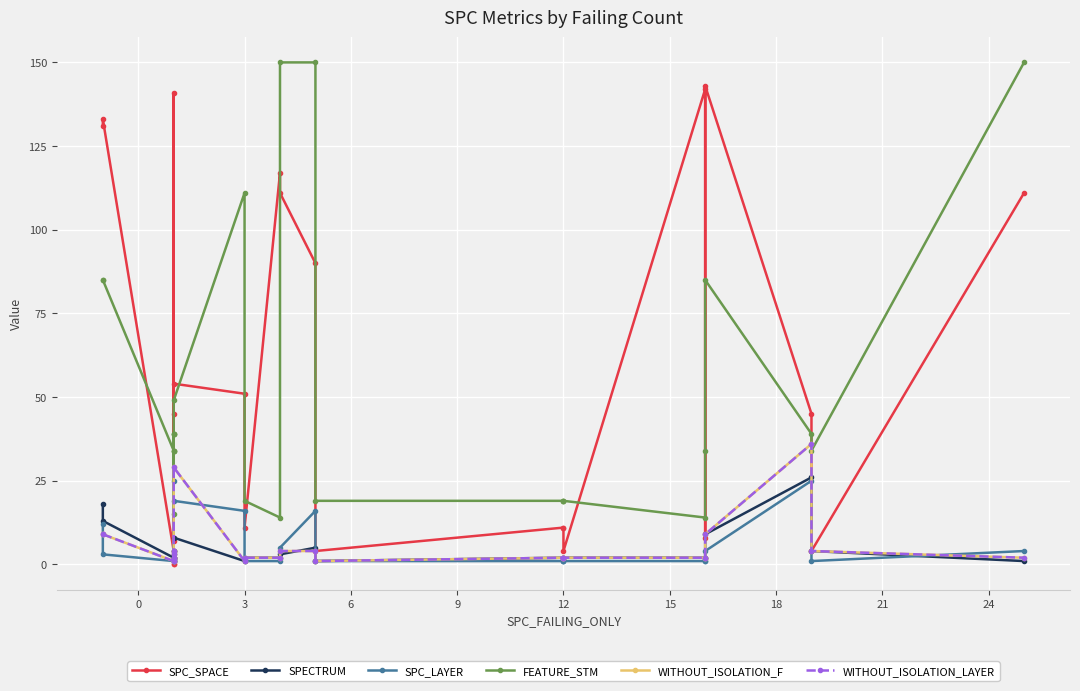

How many values in the WITHOUT_ISOLATION_LAYER series exceed 2?

10